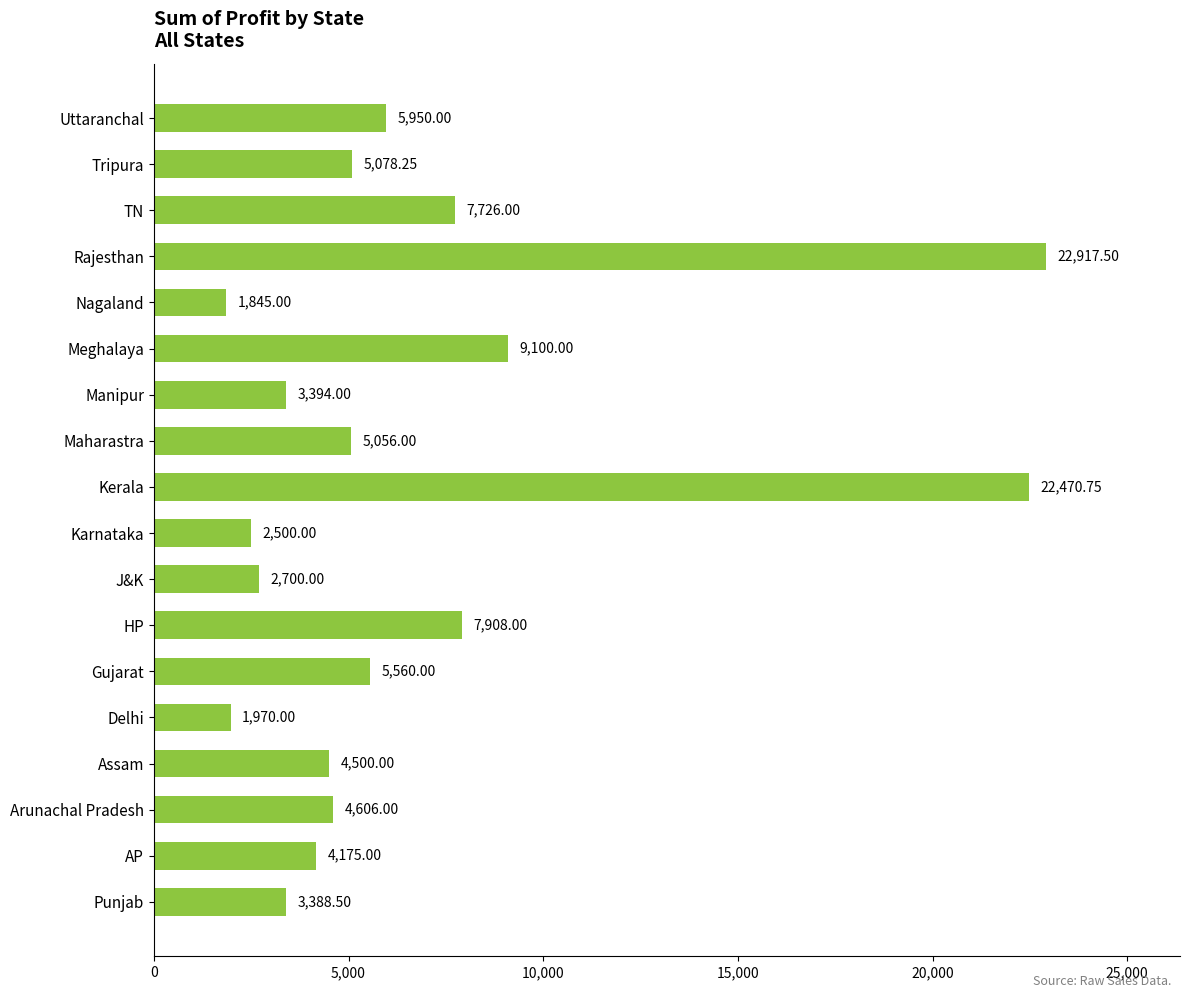

Rank the categories by value from lowest to highest.

Nagaland, Delhi, Karnataka, J&K, Punjab, Manipur, AP, Assam, Arunachal Pradesh, Maharastra, Tripura, Gujarat, Uttaranchal, TN, HP, Meghalaya, Kerala, Rajesthan